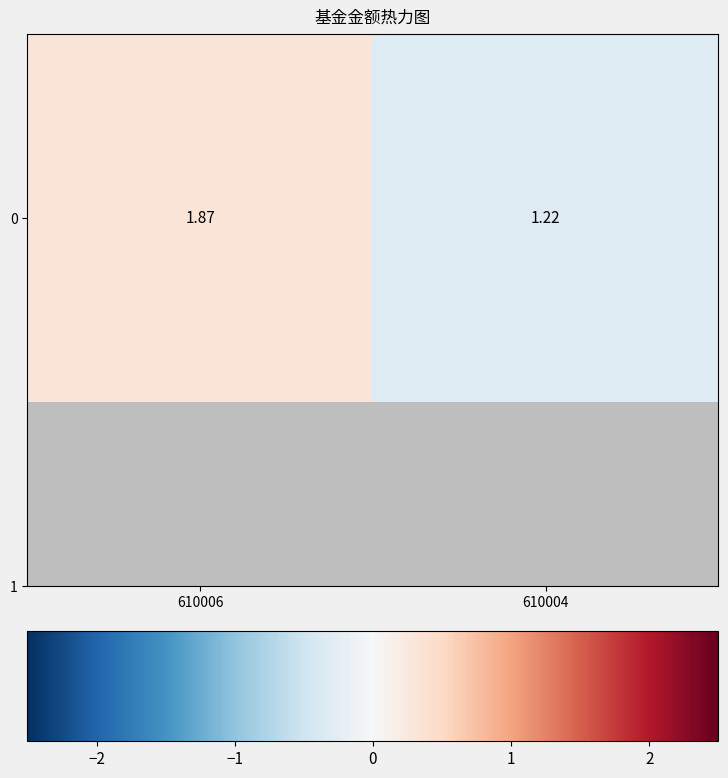

Which category has the lowest value across all series?

610004